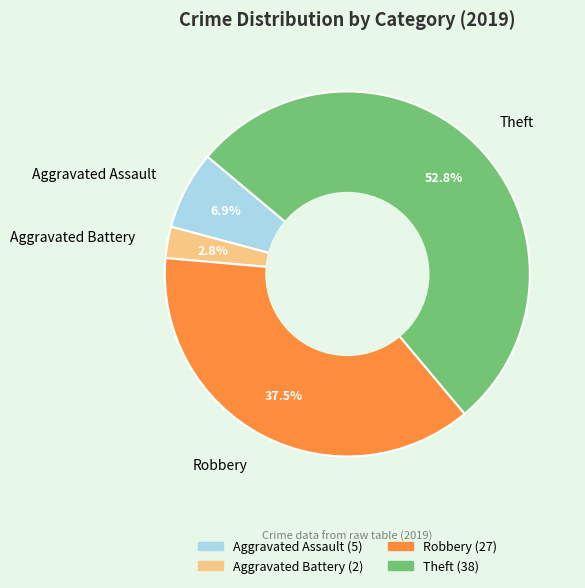

To the nearest percent, what is the difference between the Robbery and Theft slice percentages?

15%